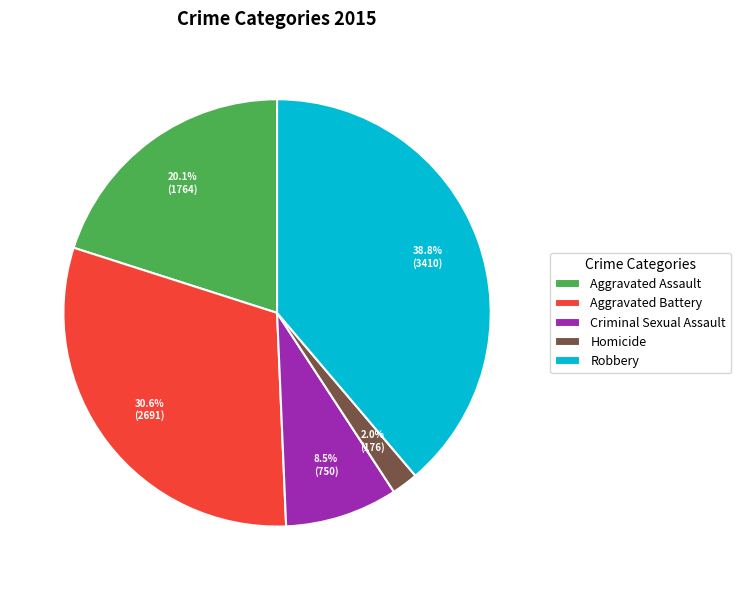

Is the sum of Aggravated Assault and Criminal Sexual Assault greater than half?

No